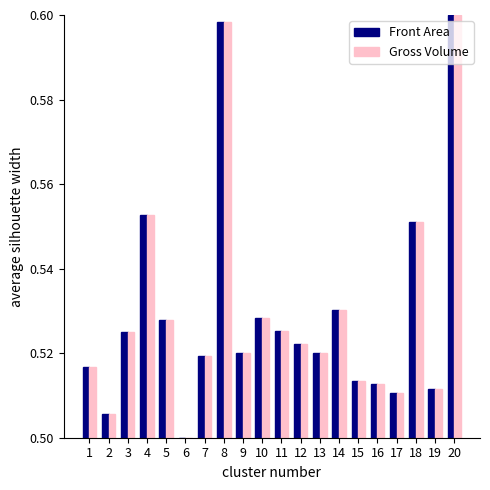

Is the value of Gross Volume at 18 greater than the value of Front Area at 15?

Yes